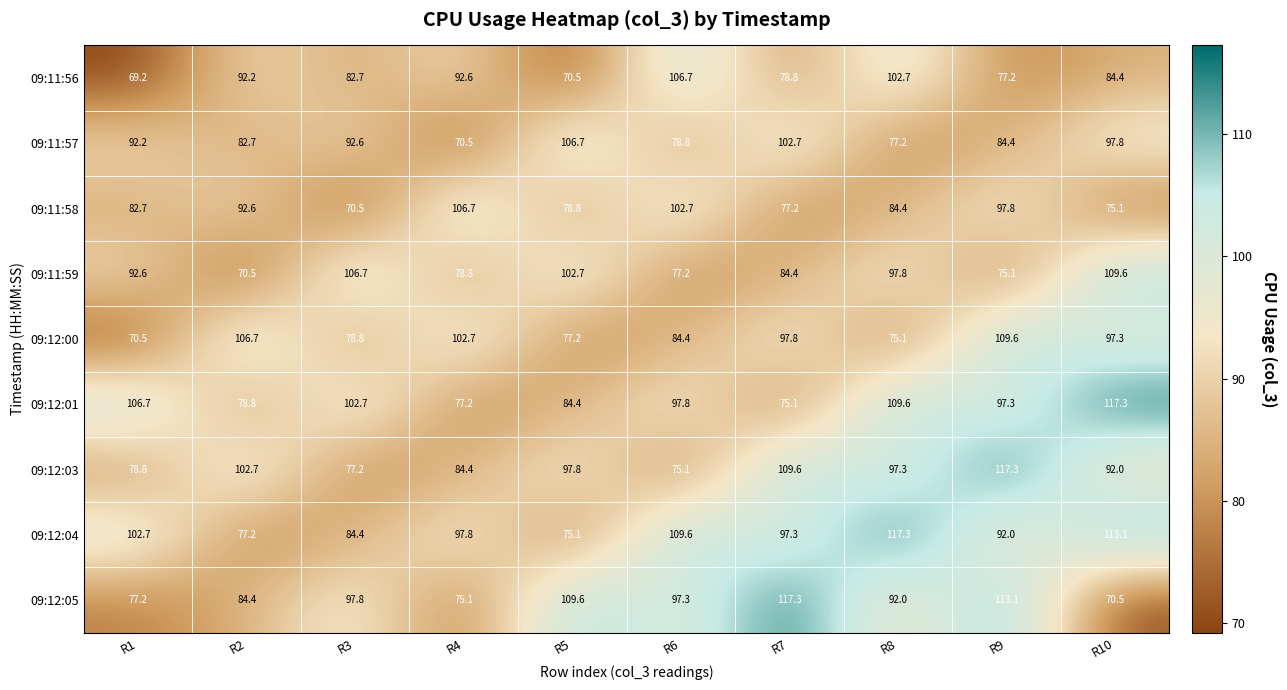

What is the highest value of the 09:12:05 series?

117.3